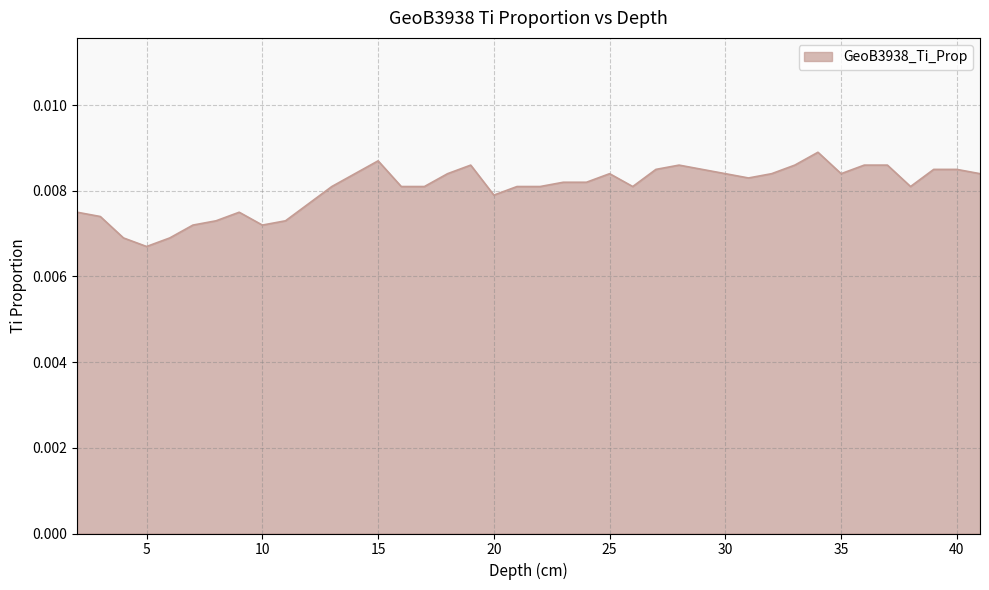

How many points are higher than both their immediate neighbors (excluding endpoints)?

6